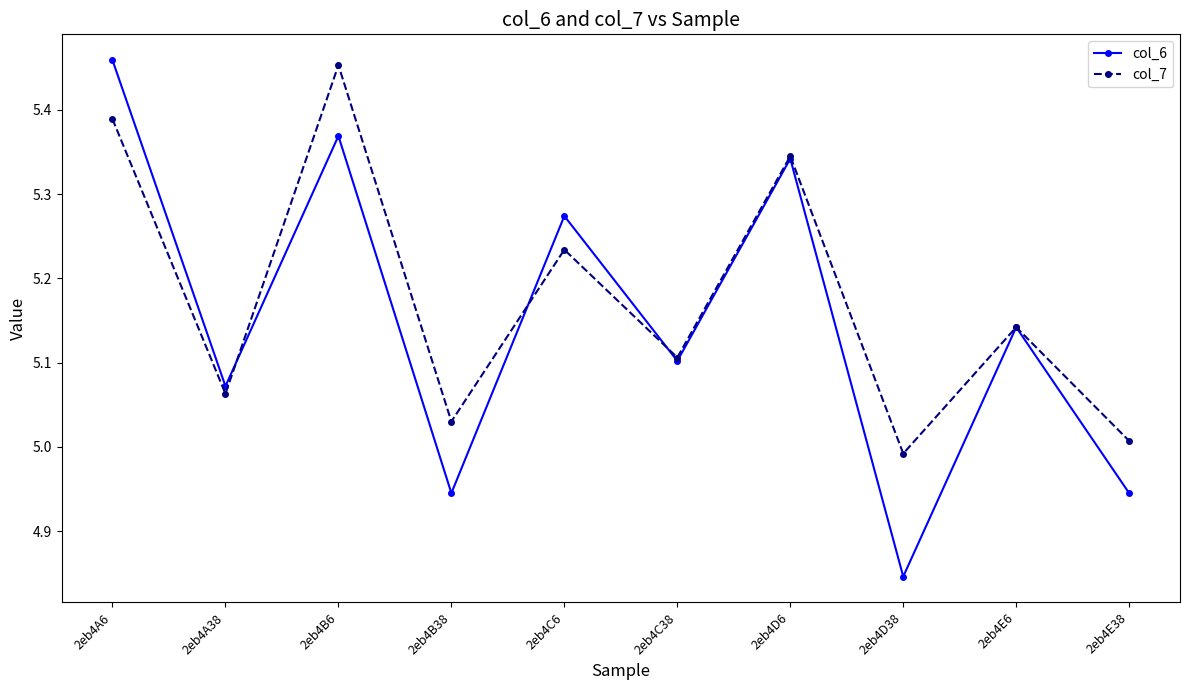

Where is the first local maximum for col_7?

2eb4B6